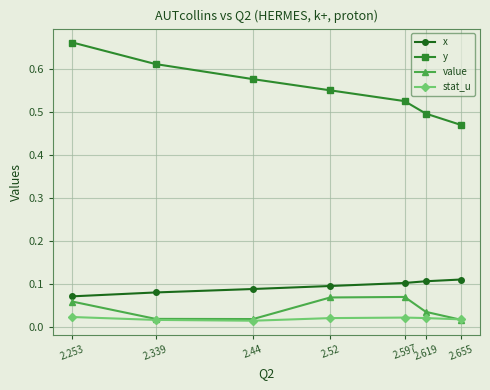

What is the sum of the y values at 2.52 and 2.339?

1.2